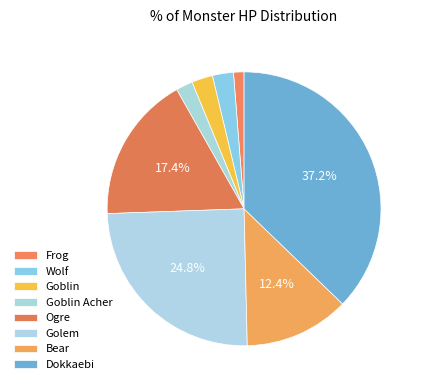

Does Wolf represent more than half of the total?

No